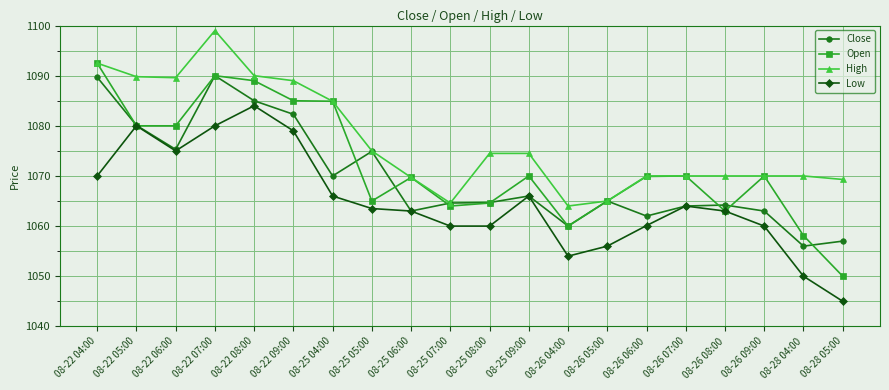

Which series changed the most between 08-22 07:00 and 08-26 06:00?

High